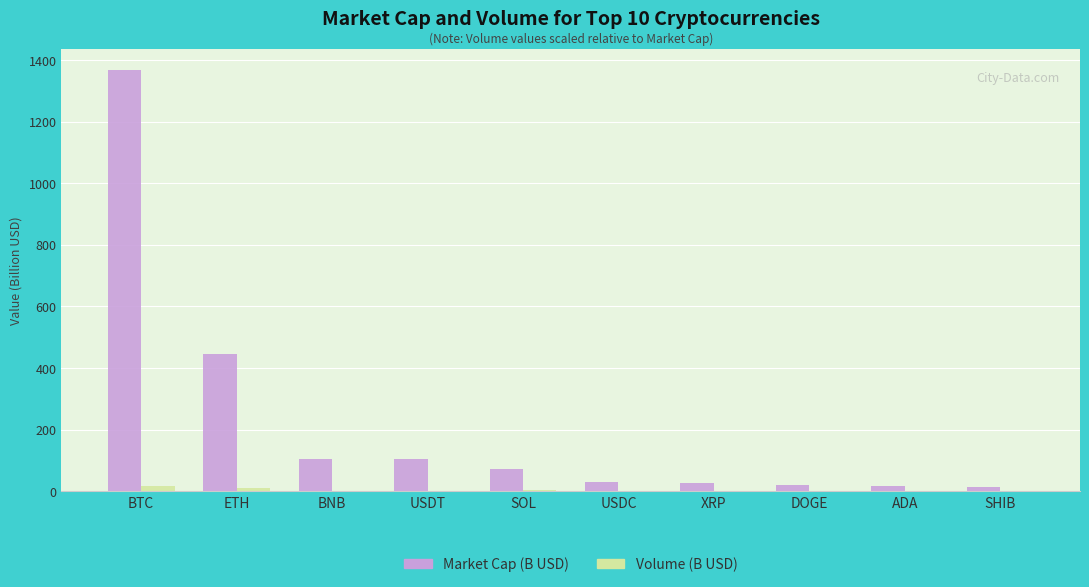

Is the value of Market Cap (B USD) at SOL greater than the value of Volume (B USD) at ETH?

Yes